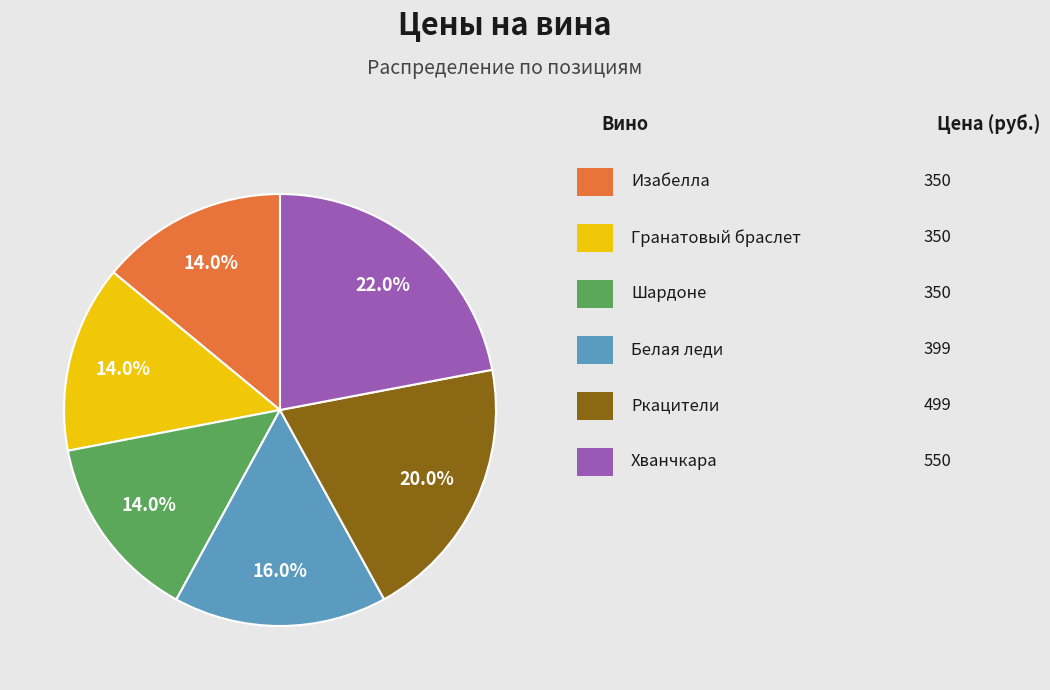

Is there any slice that represents more than half of the pie?

No